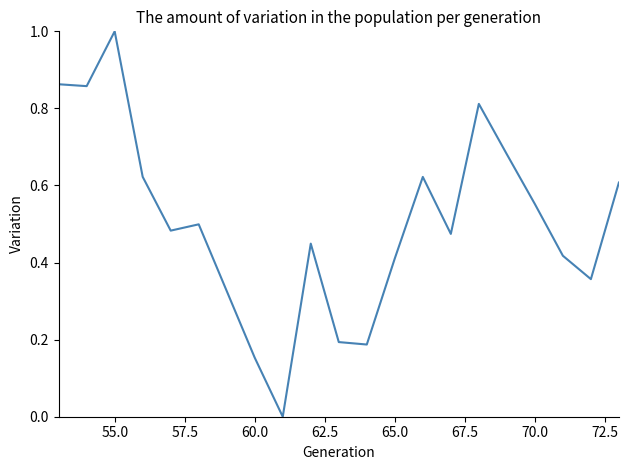

What is the difference between the maximum and minimum values?

1.0